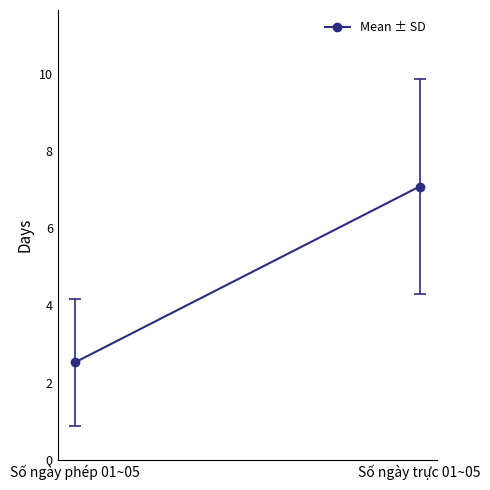

What is the change in value from Số ngày phép 01~05 to Số ngày trực 01~05?

+4.6